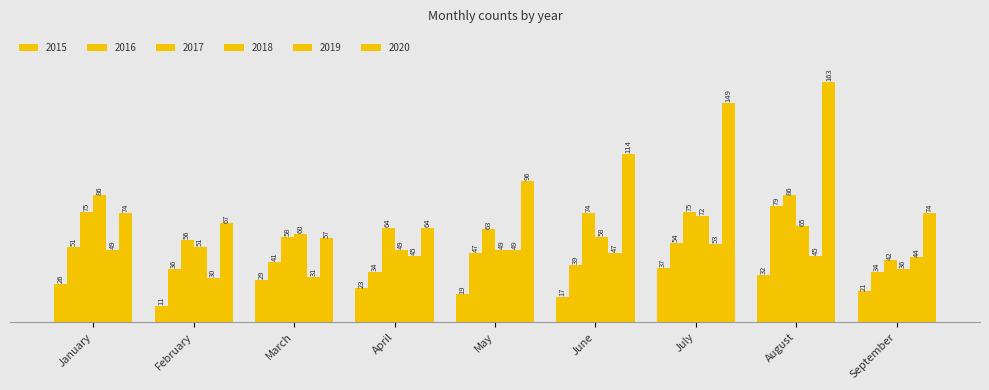

Is the value of 2017 at April greater than the value of 2020 at July?

No